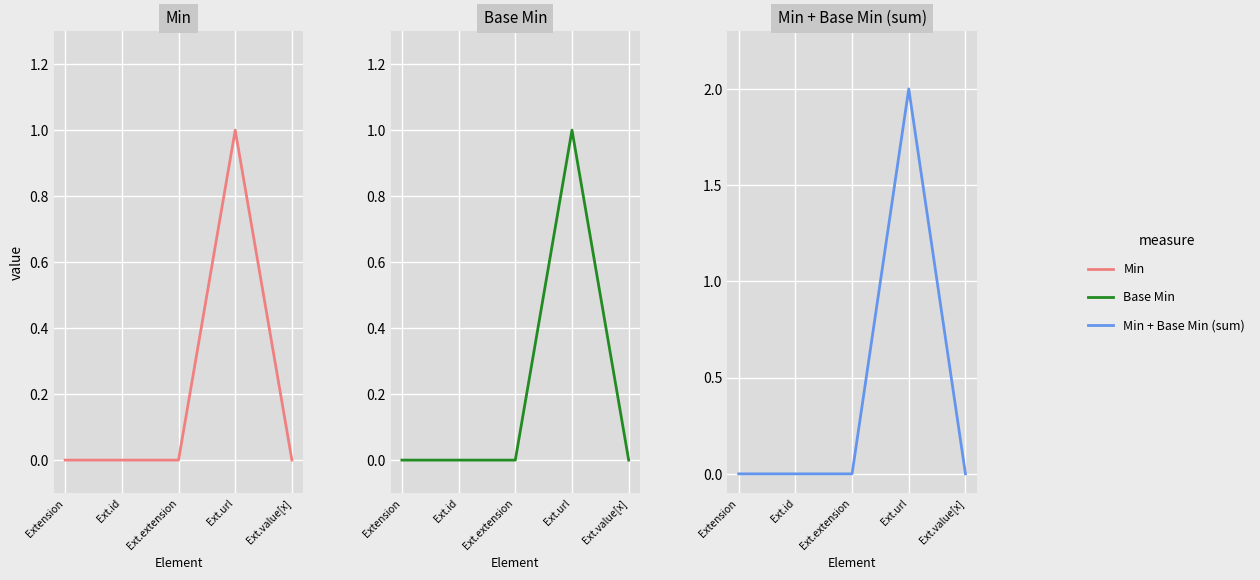

How many categories are shown in the chart?

5